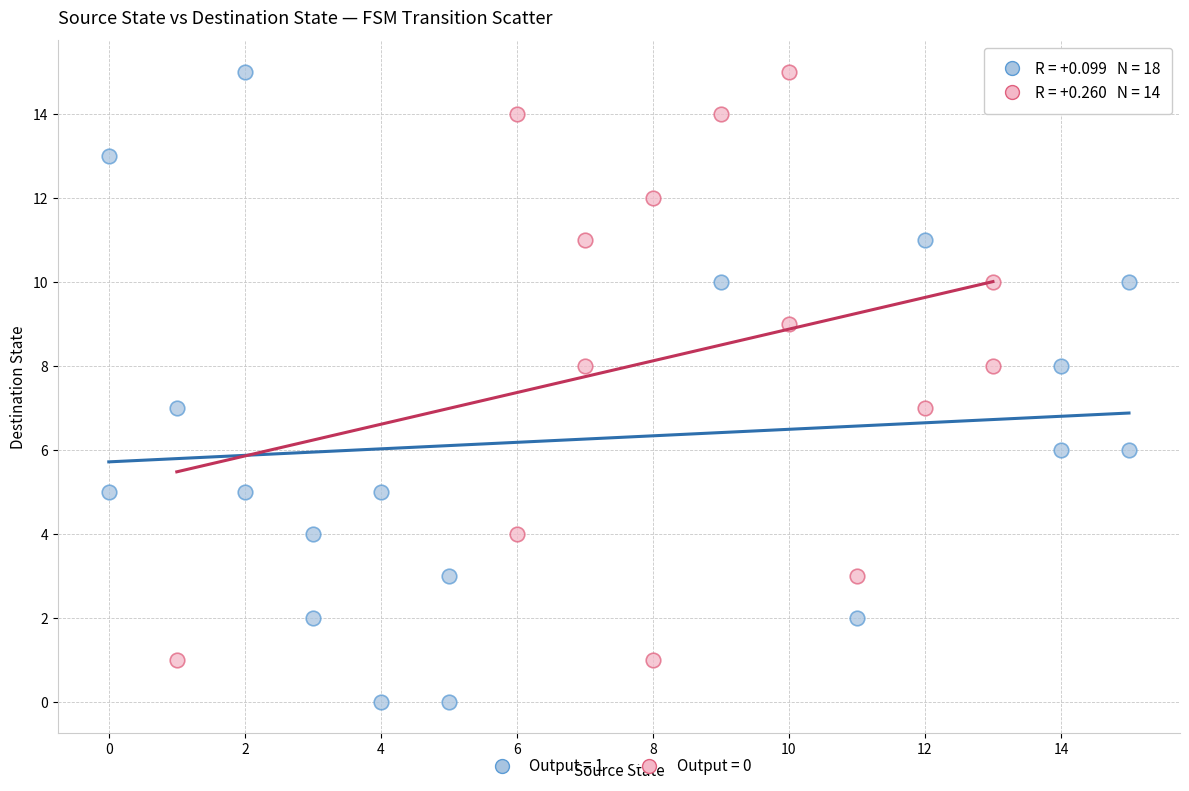

Which series reaches the minimum Y coordinate?

Output = 1